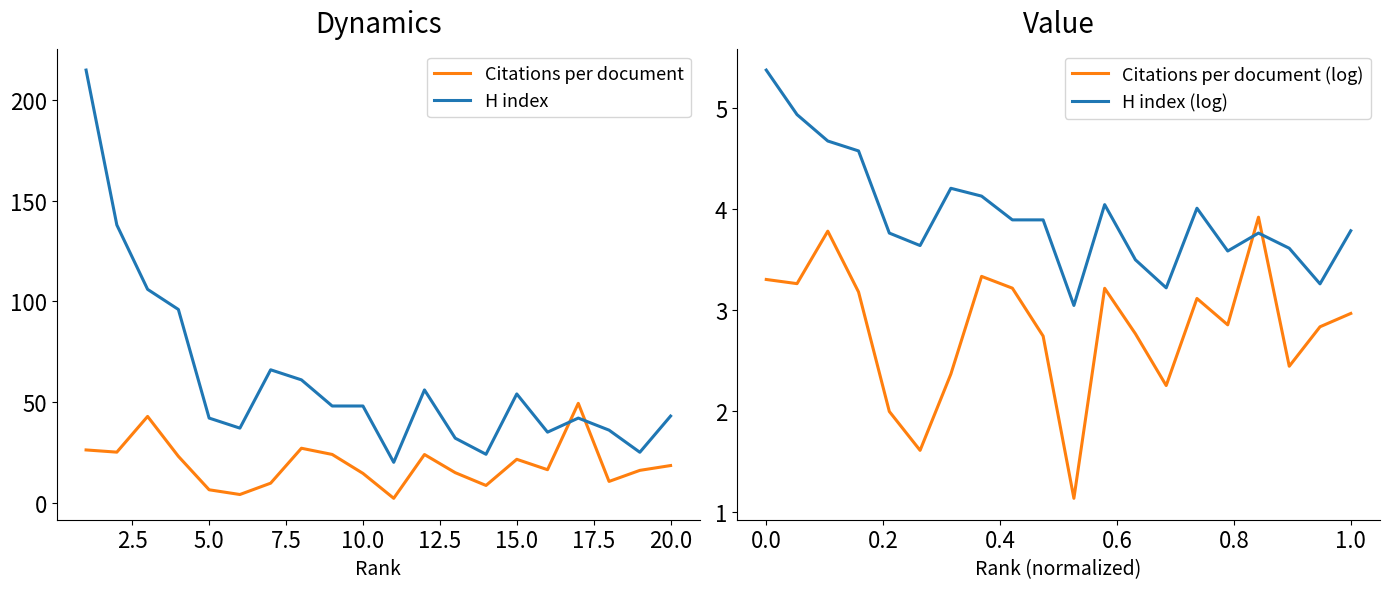

What is the difference between the maximum and second lowest values in the H index series?

191.0